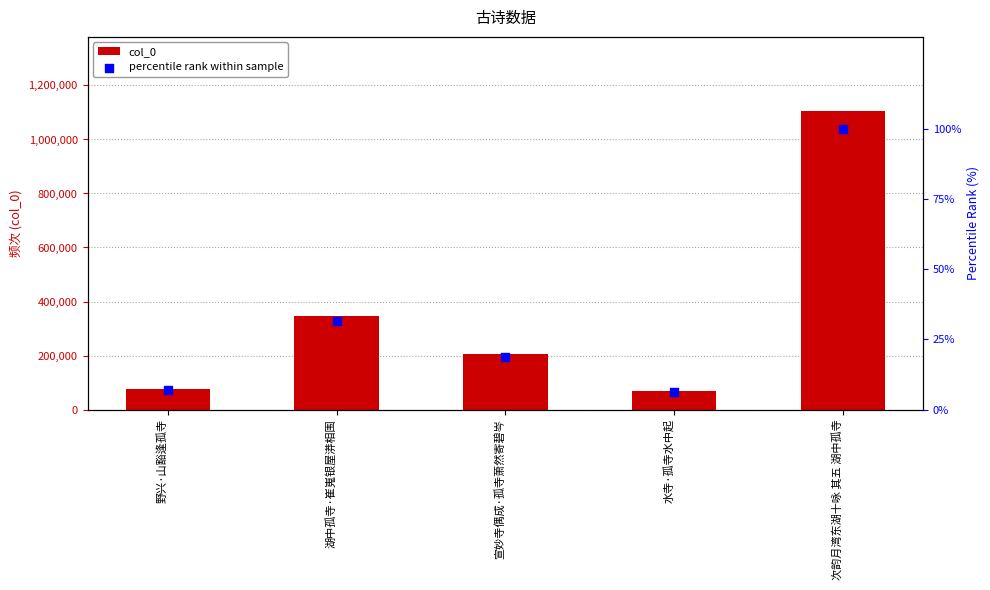

At how many categories does at least one series exceed 464992?

1